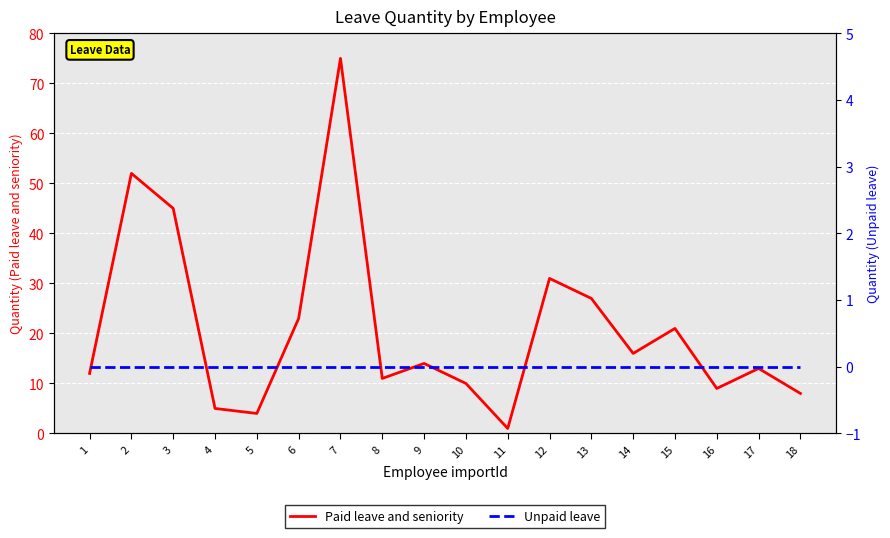

Reading left to right, what are all the values shown in this chart?

Paid leave and seniority: 1=12	2=52	3=45	4=5	5=4	6=23	7=75	8=11	9=14	10=10	11=1	12=31	13=27	14=16	15=21	16=9	17=13	18=8
Unpaid leave: 1=0	2=0	3=0	4=0	5=0	6=0	7=0	8=0	9=0	10=0	11=0	12=0	13=0	14=0	15=0	16=0	17=0	18=0